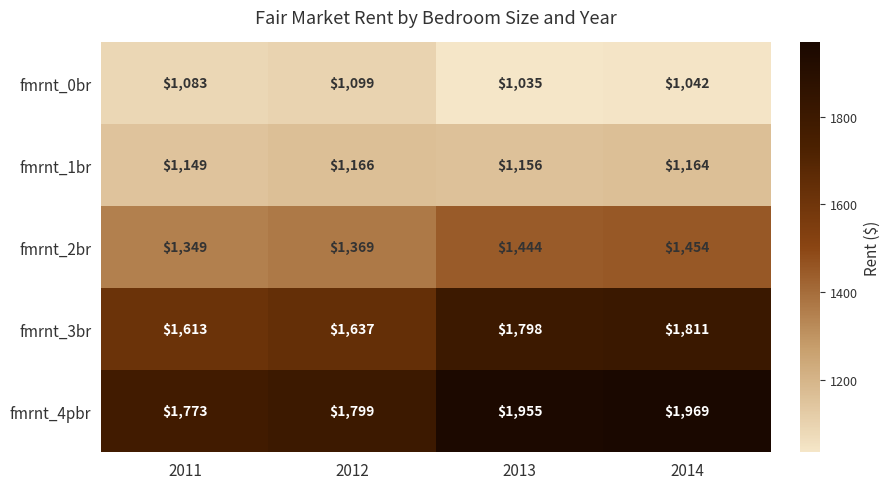

How many data points does each series have?

4